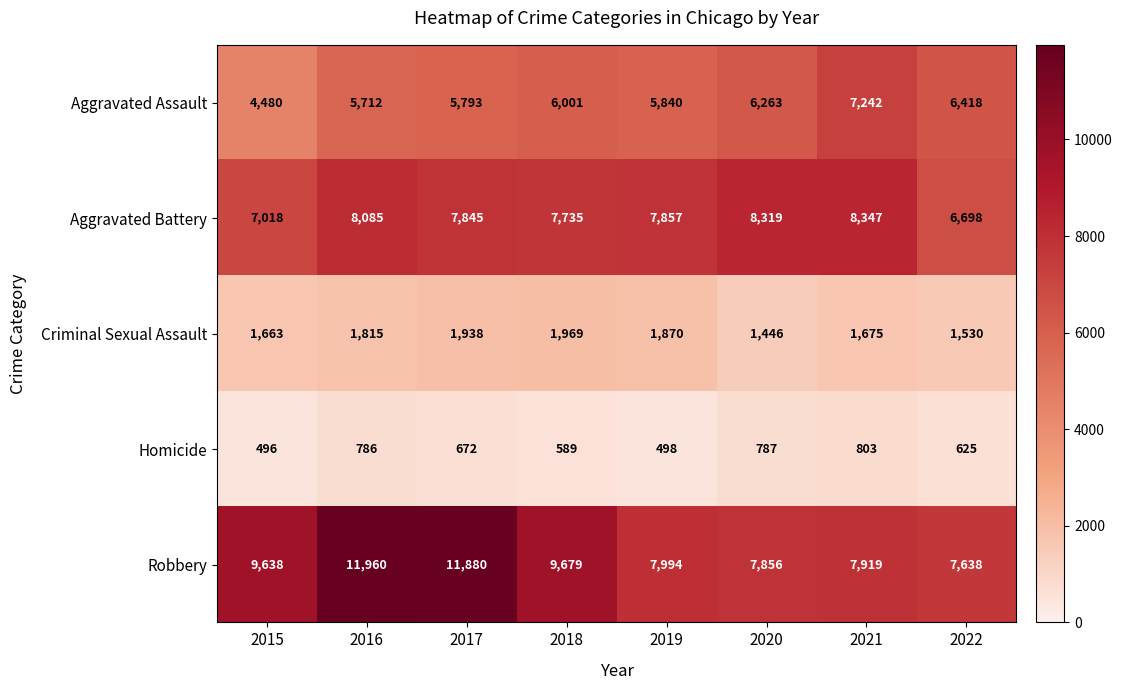

List the series in order of their peak value, highest first.

Robbery, Aggravated Battery, Aggravated Assault, Criminal Sexual Assault, Homicide